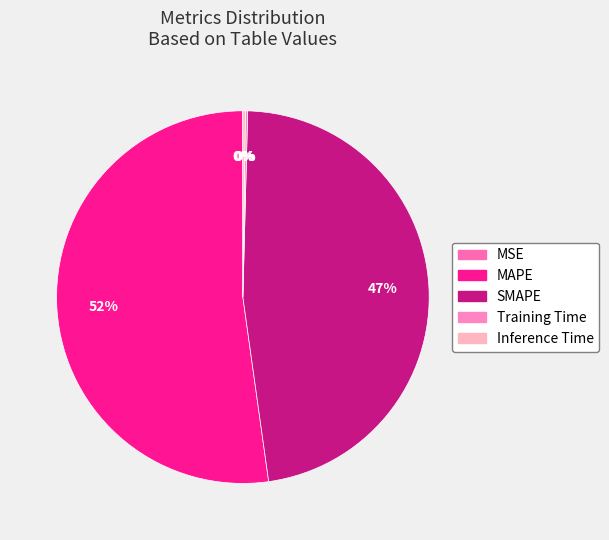

Rank the categories by value from highest to lowest.

MAPE, SMAPE, Inference Time, Training Time, MSE